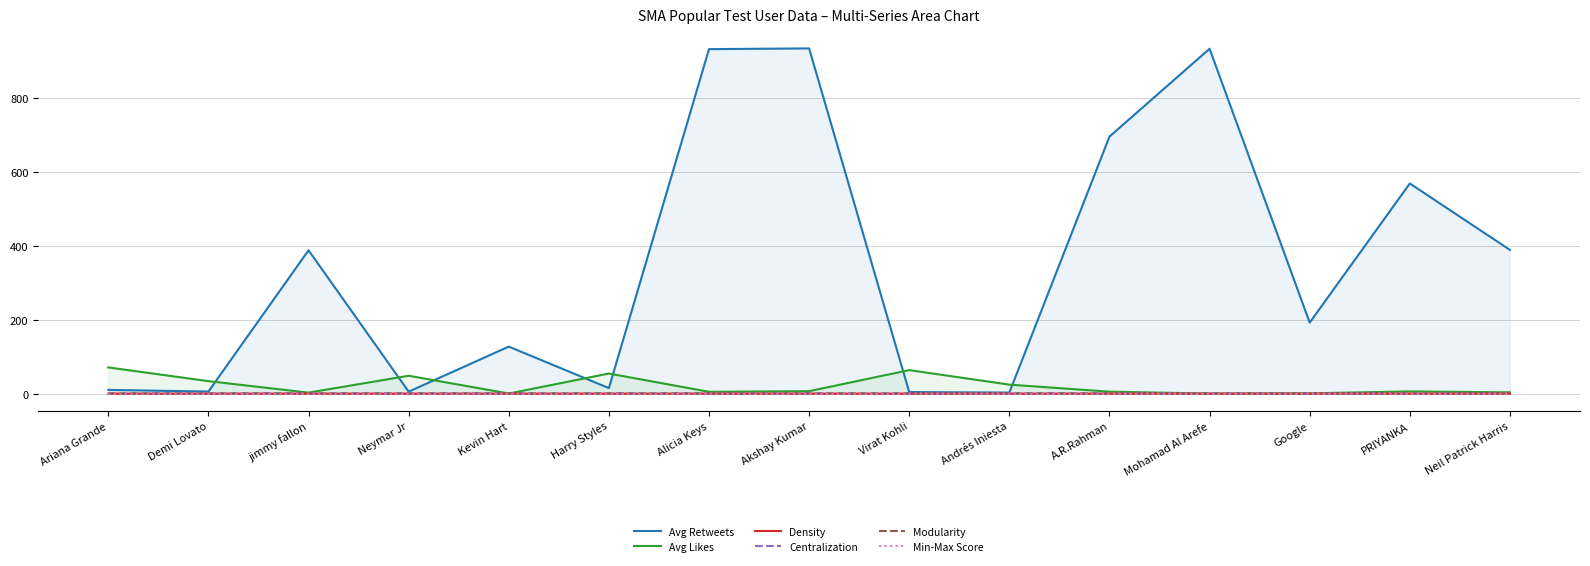

Which category has the highest value across all series?

Akshay Kumar